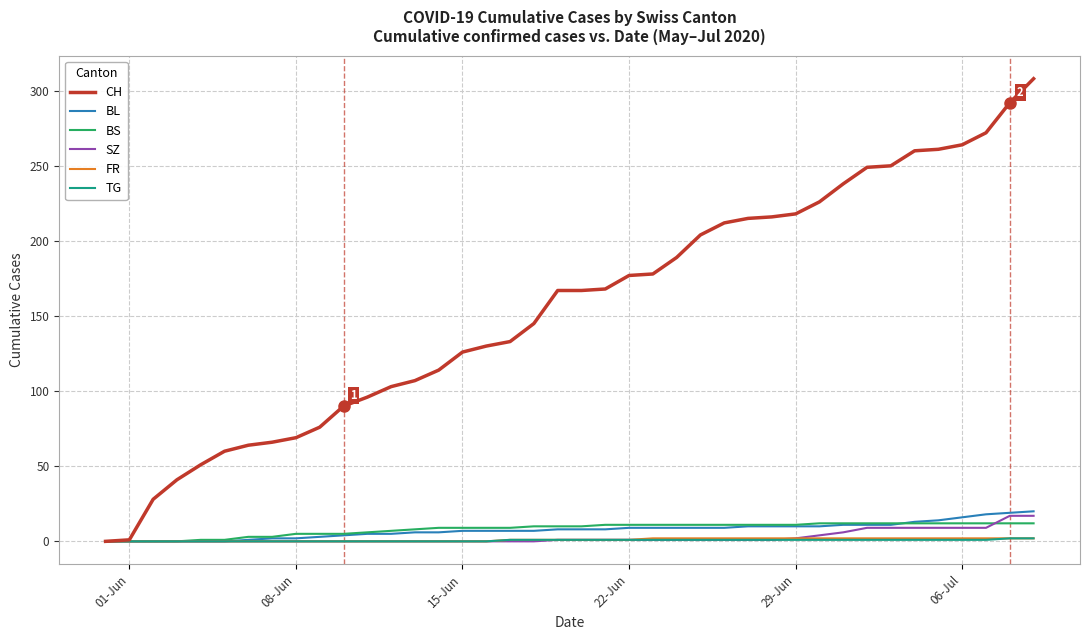

What is the average value of the TG series?

1